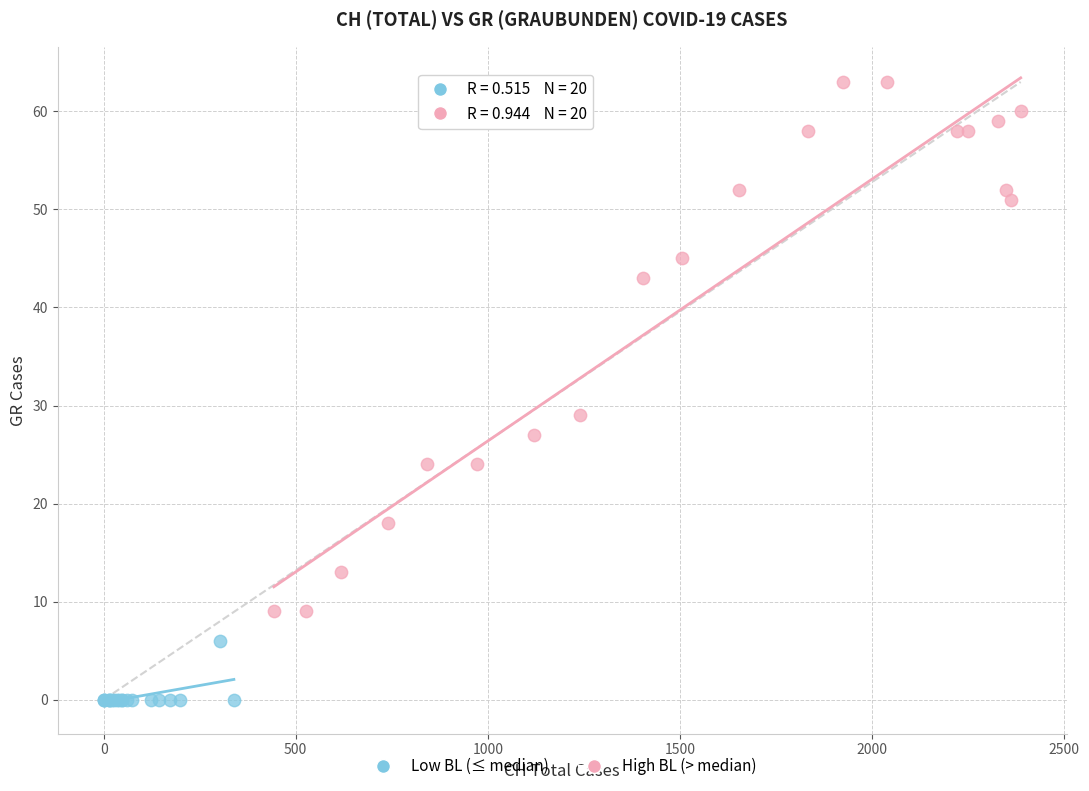

What are all the series names shown in the legend?

Low BL (≤ median), High BL (> median)